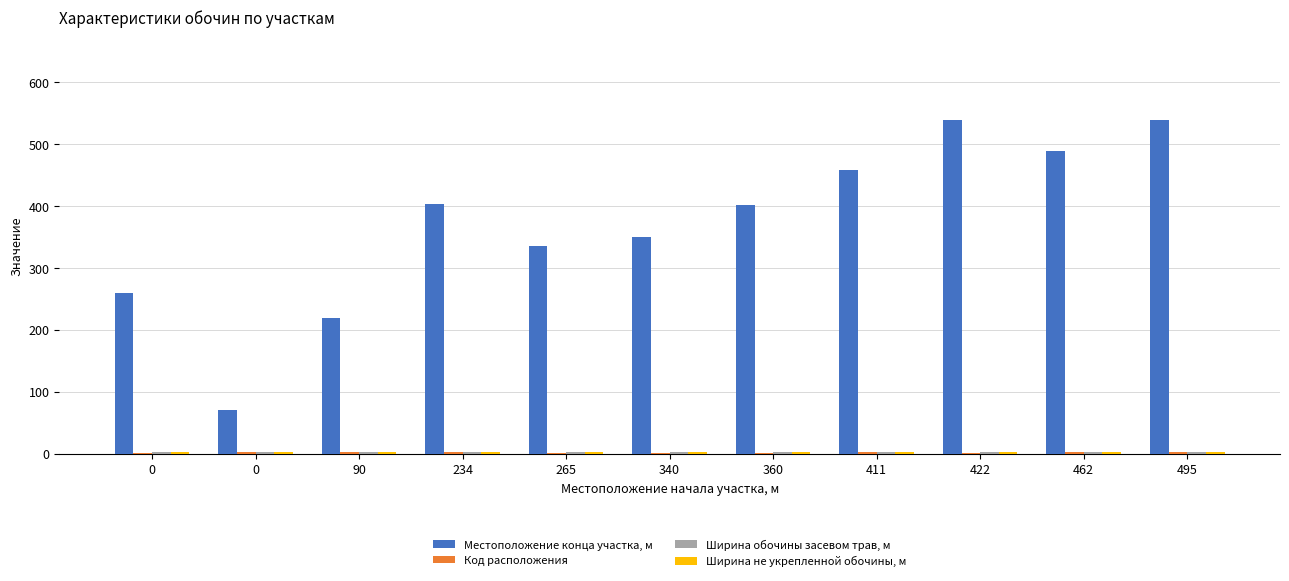

Are the bars grouped side by side (vs. stacked)?

Yes